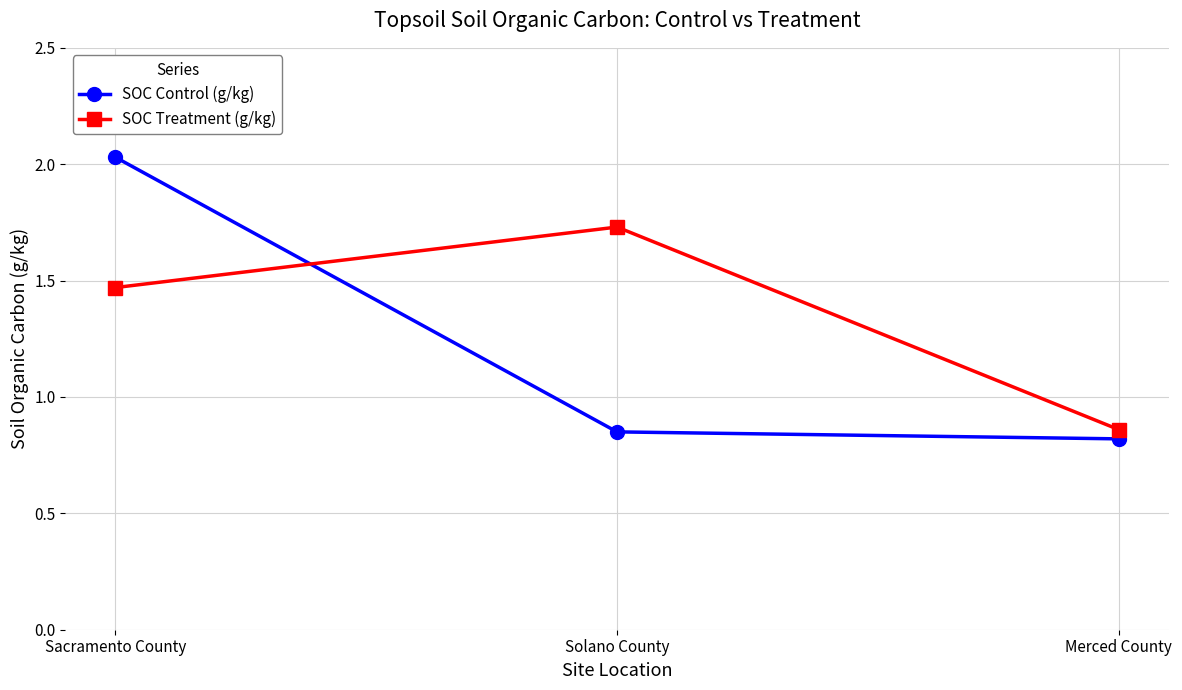

What is the sum of all SOC Control (g/kg) values?

3.7